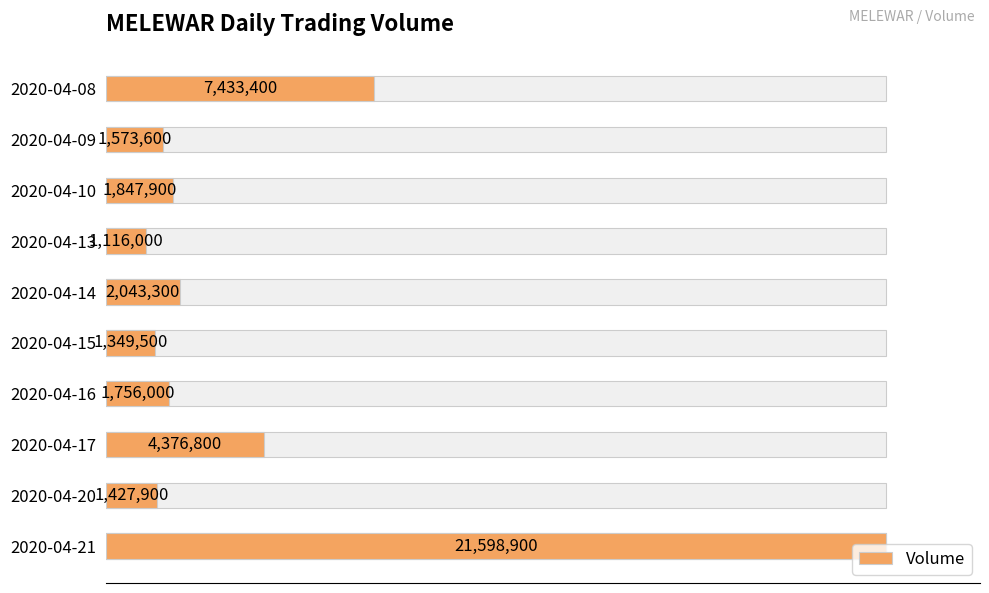

What is the change in value from 2020-04-16 to 2020-04-17?

+2620800